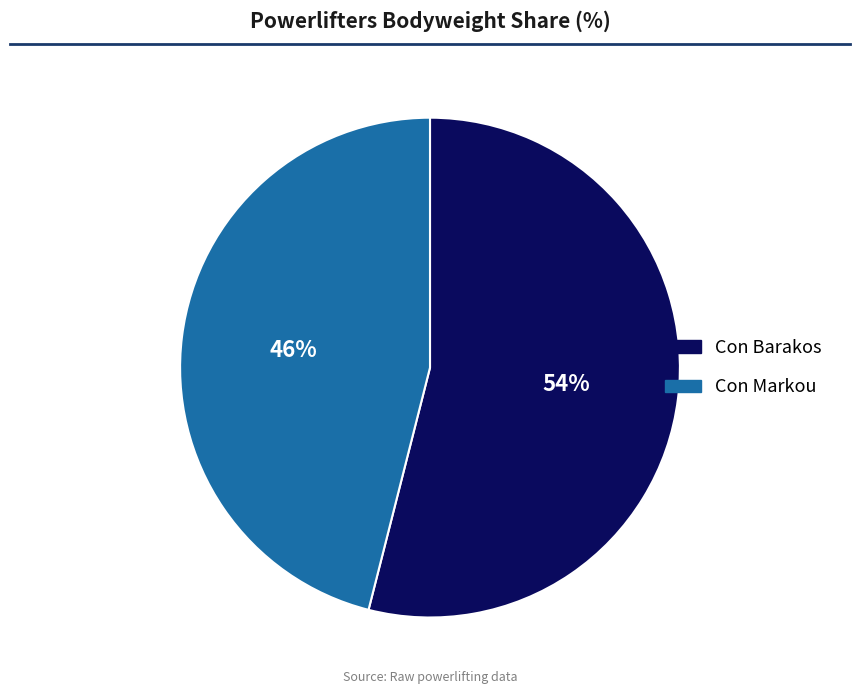

Do Con Barakos and Con Markou together represent more than half of the pie?

Yes